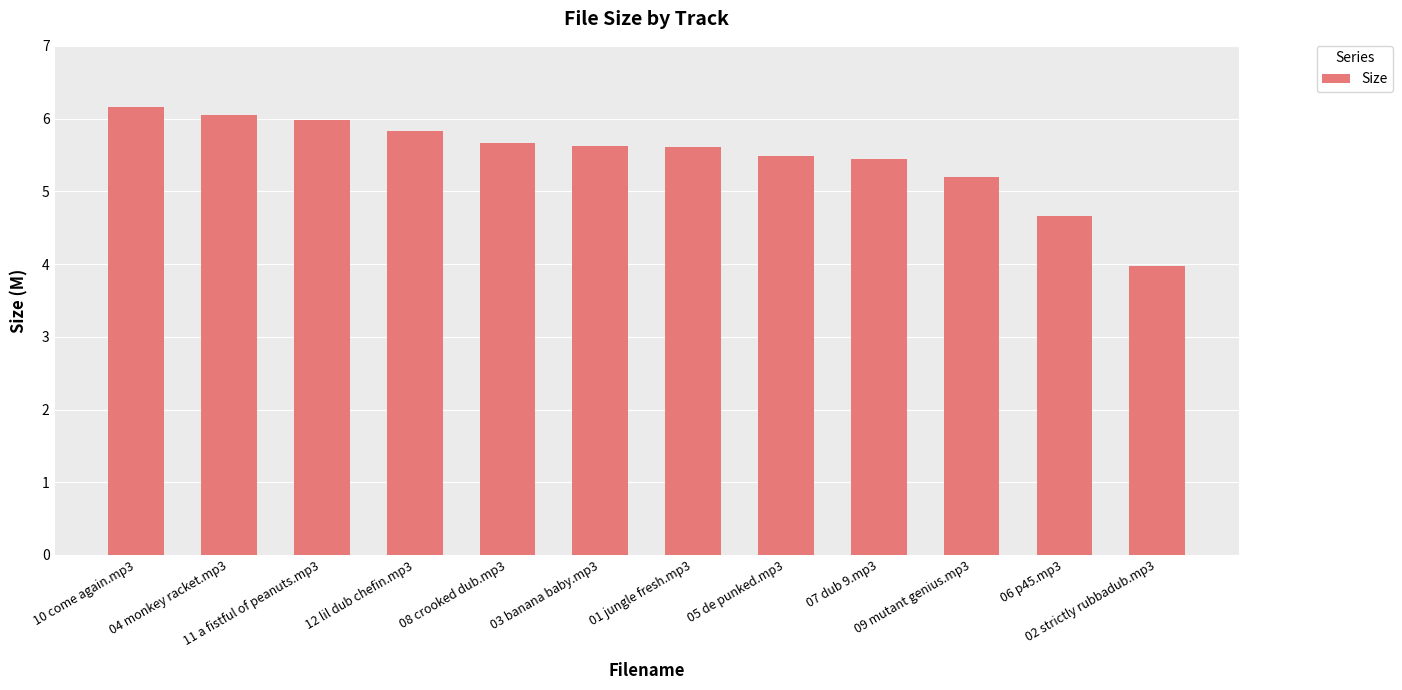

The value at 12 lil dub chefin.mp3 is 5.8. True or false?

True